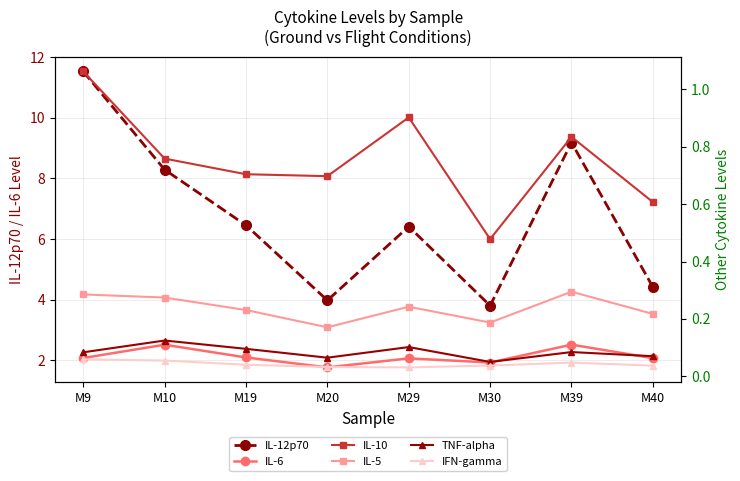

Which series has the widest spread of values?

IL-12p70